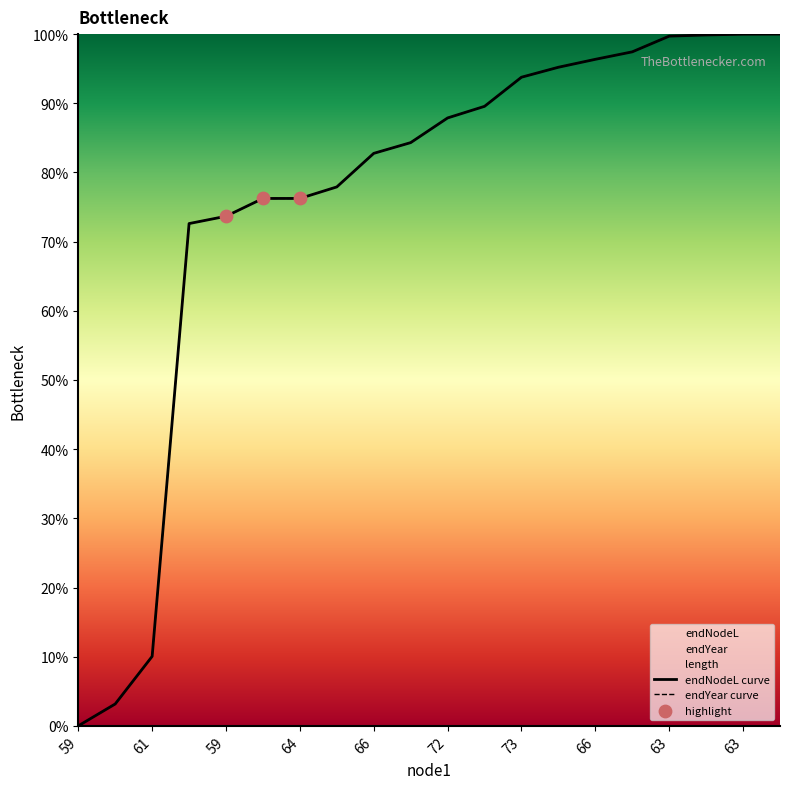

What is the total value across all series at 66?

165.5